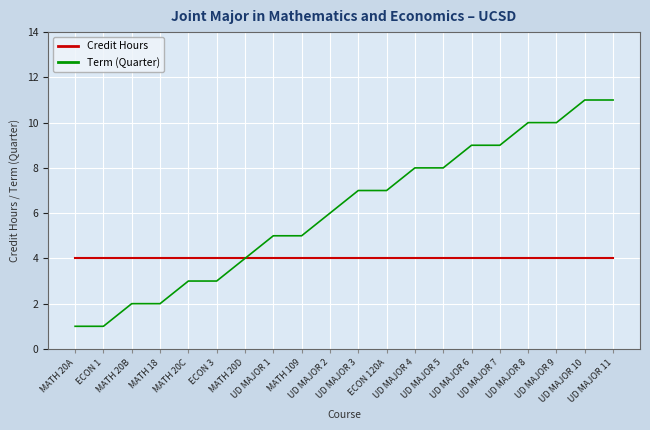

Which series has the widest spread of values?

Term (Quarter)